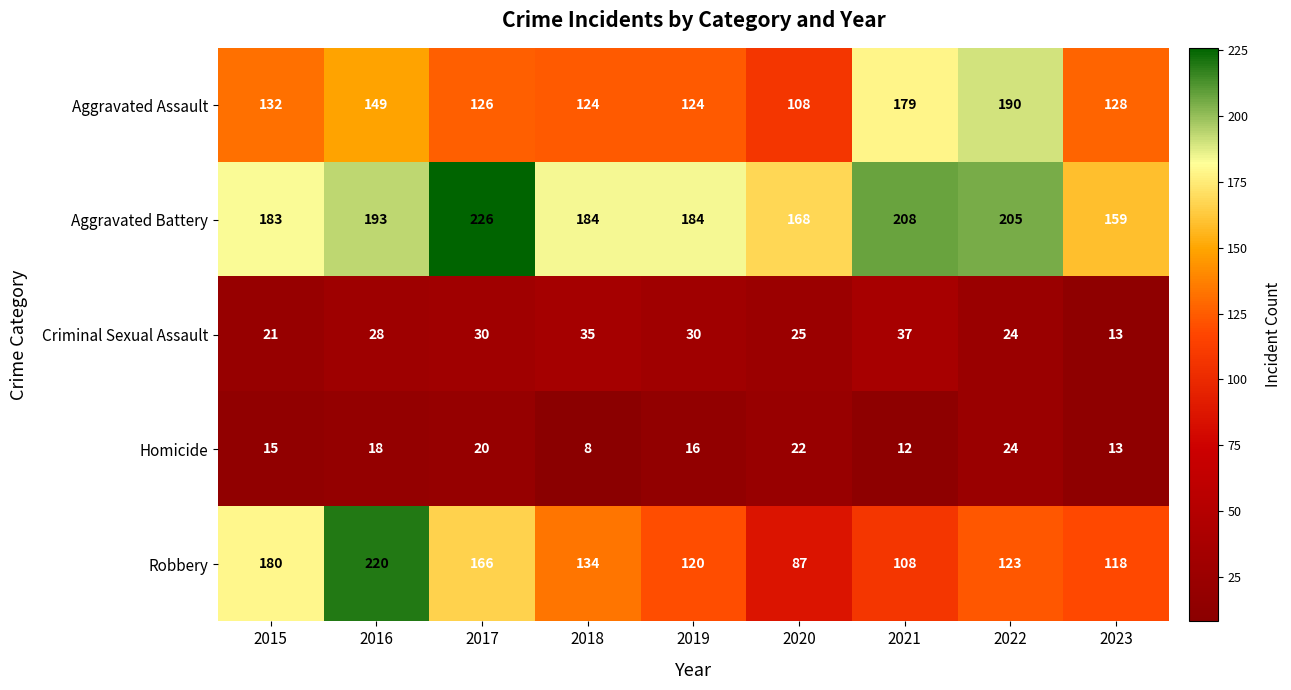

Is it true that Homicide equals 7 at 2020?

False